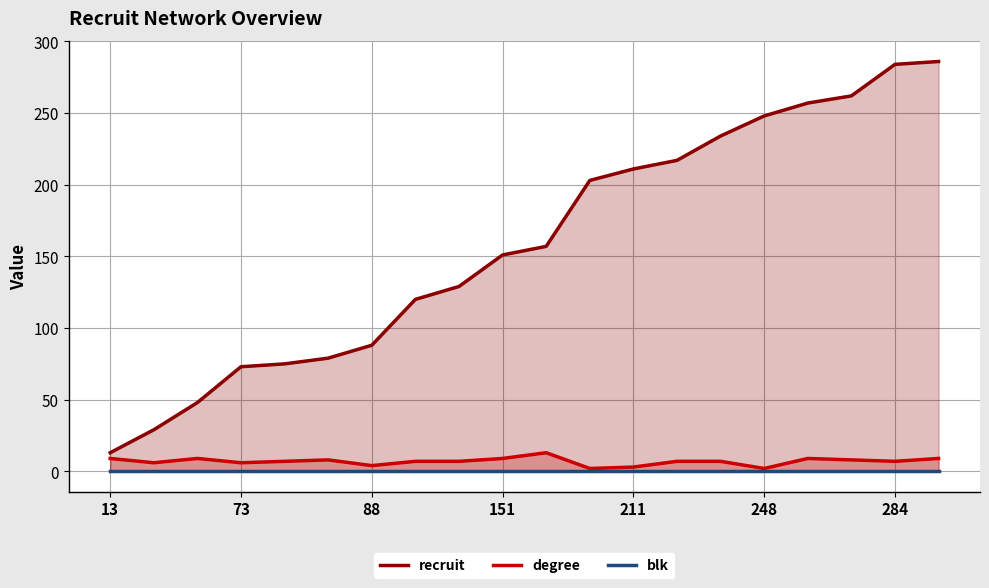

How many lines are shown in the chart?

3